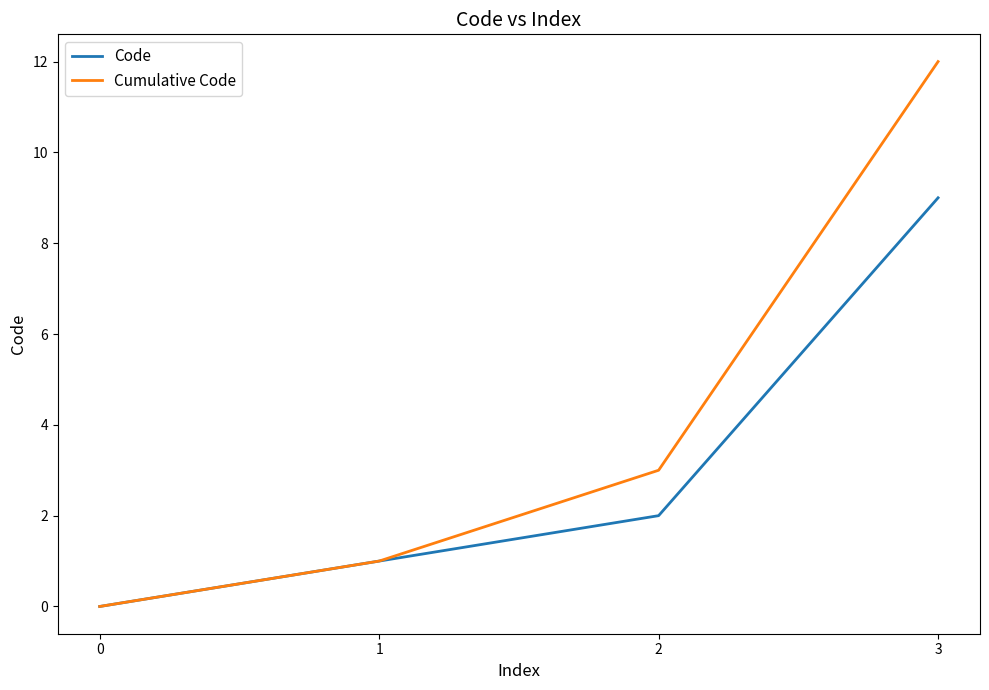

Which series has the largest range (max minus min)?

Cumulative Code